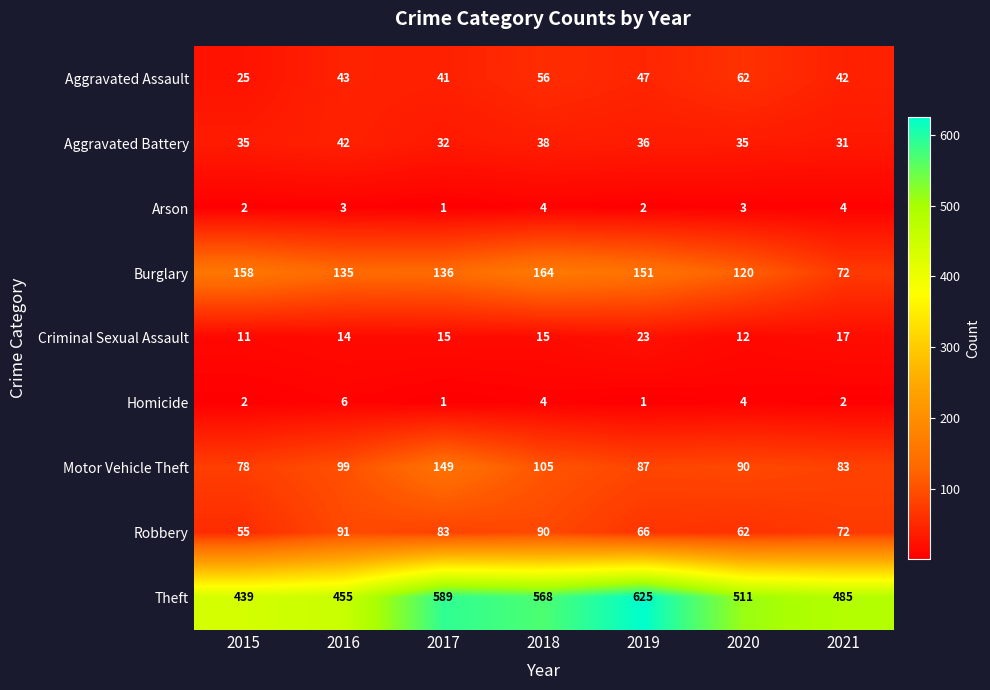

What is the difference between the second highest and second lowest values in the Theft series?

134